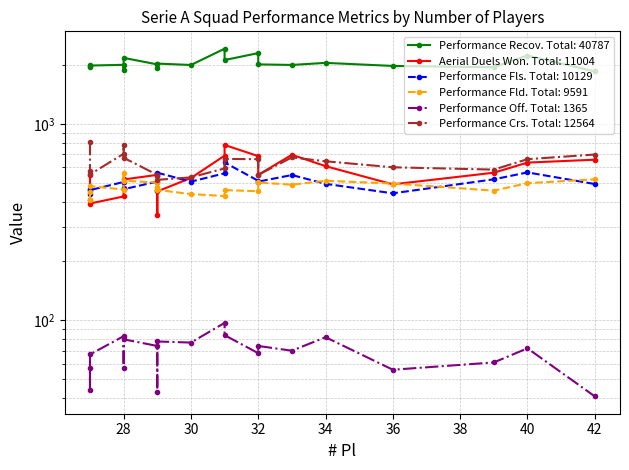

At 27, list the series in order from smallest to largest.

Performance Off, Performance Fld, Performance Fls, Aerial Duels Won, Performance Crs, Performance Recov